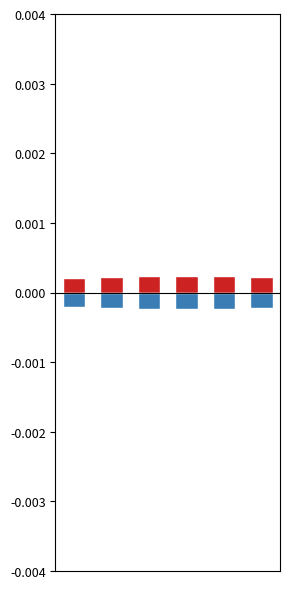

How many series are shown in this chart?

2